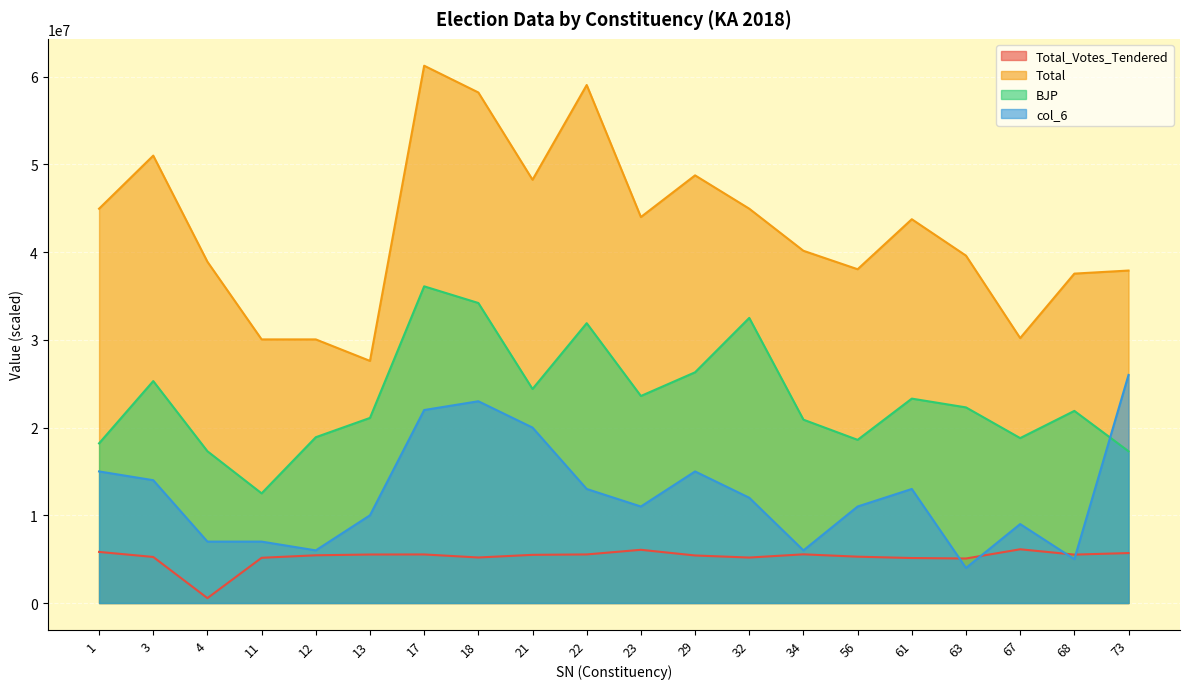

What is the minimum value shown in the chart?

558779.3